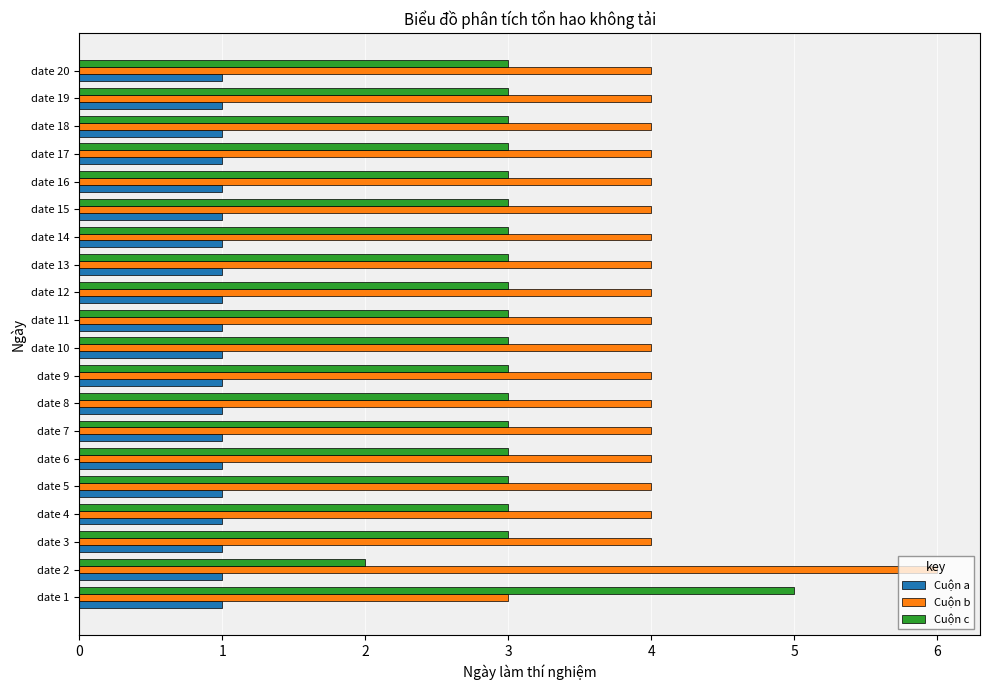

How many data points does each series have?

20